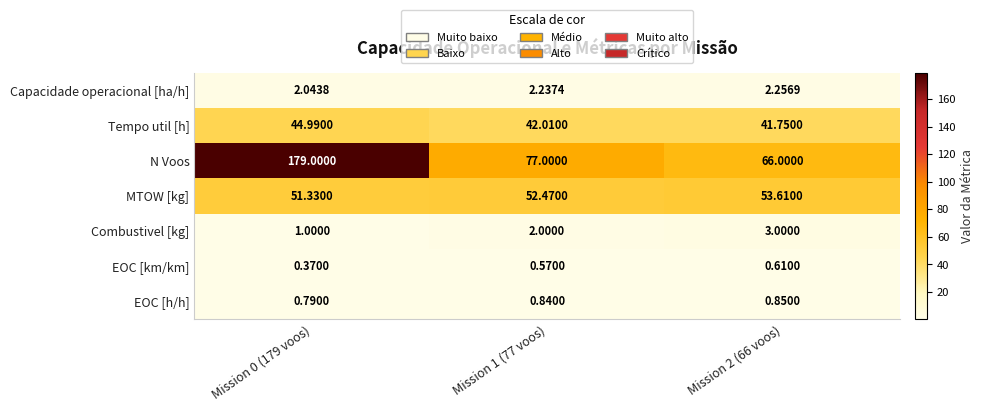

Which label corresponds to the smallest value in the chart?

Mission 0 (179 voos)